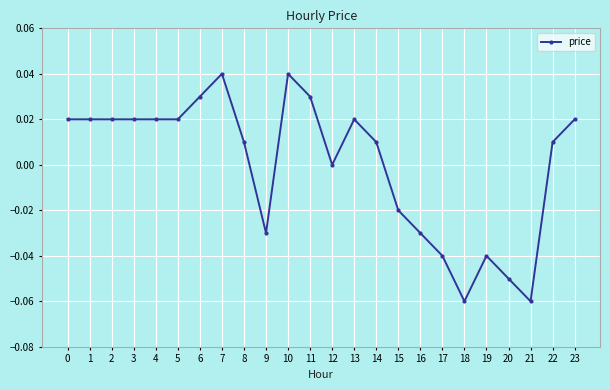

True or false: the data shows -0.0 at 9.

True